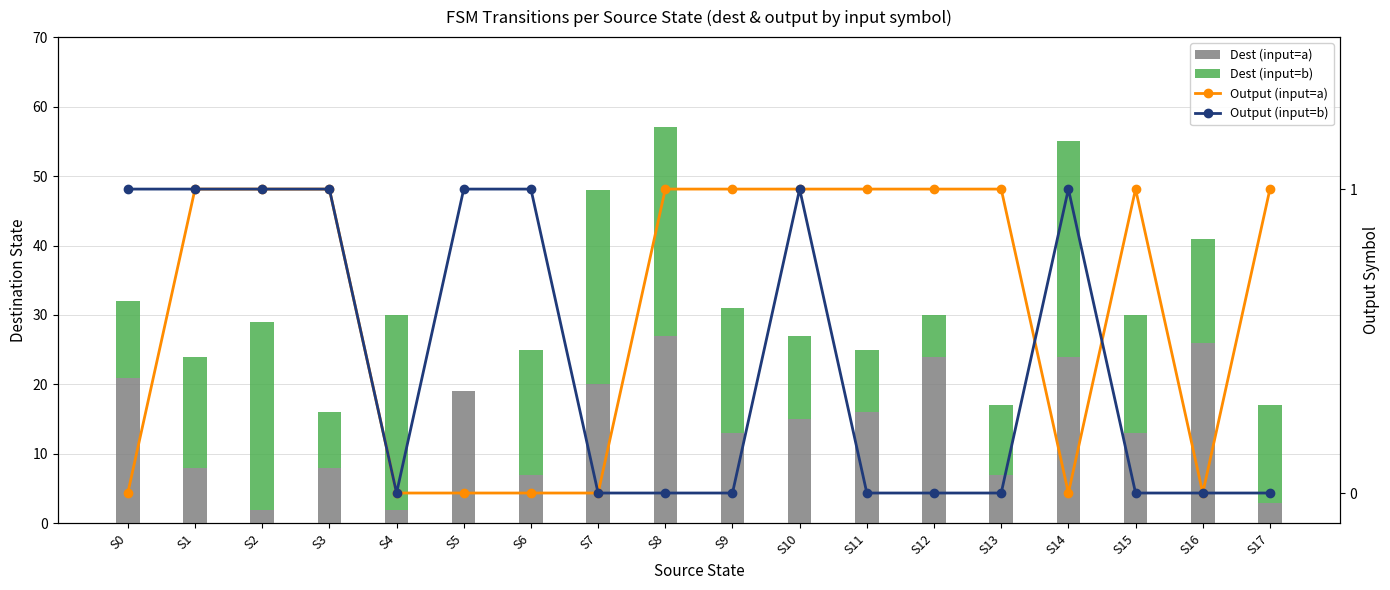

Does the chart contain stacked bars?

No